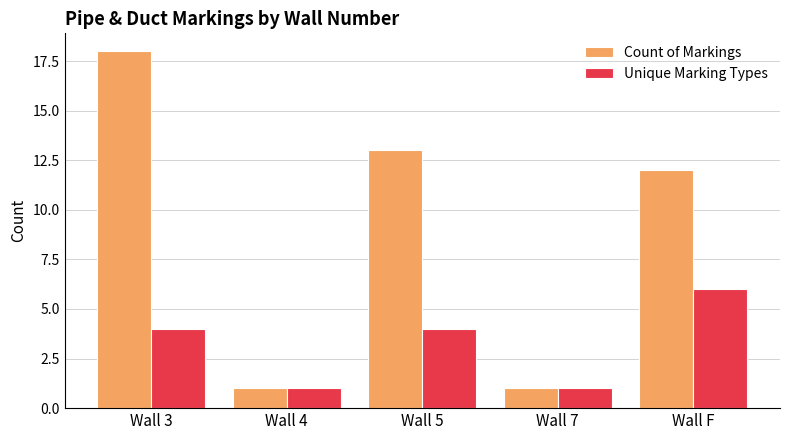

How many series are shown in this chart?

2